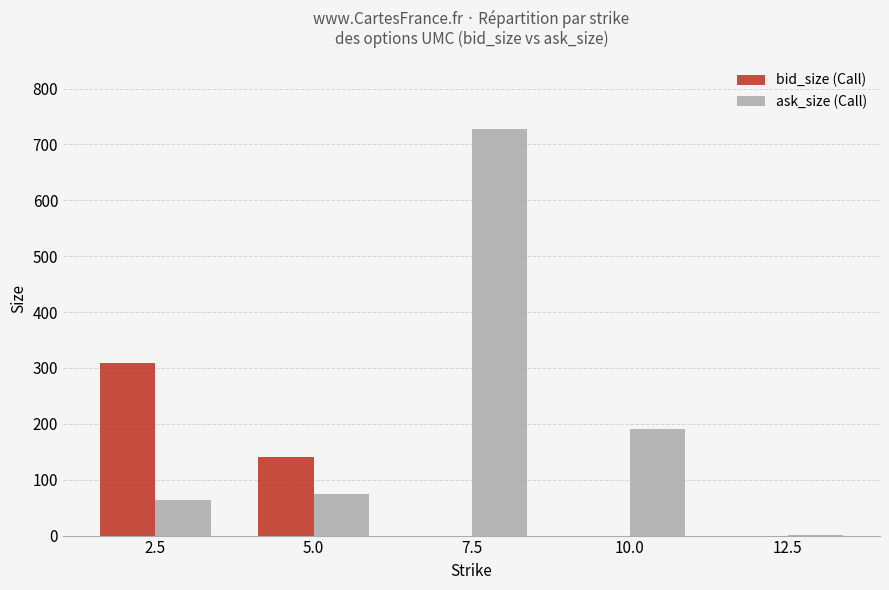

What is the average value of the ask_size (Call) series?

211